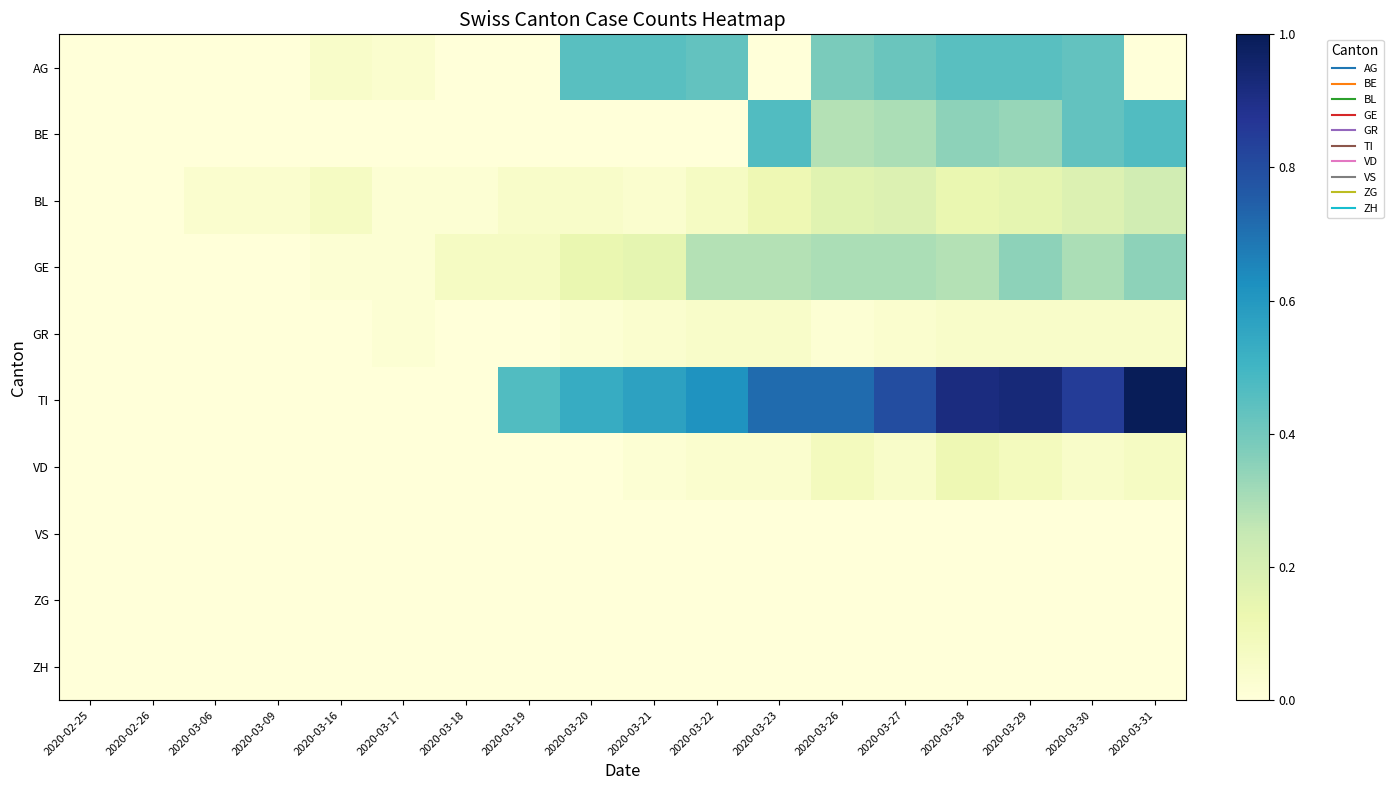

What is the difference between the highest and lowest values at 2020-03-31?

1.0